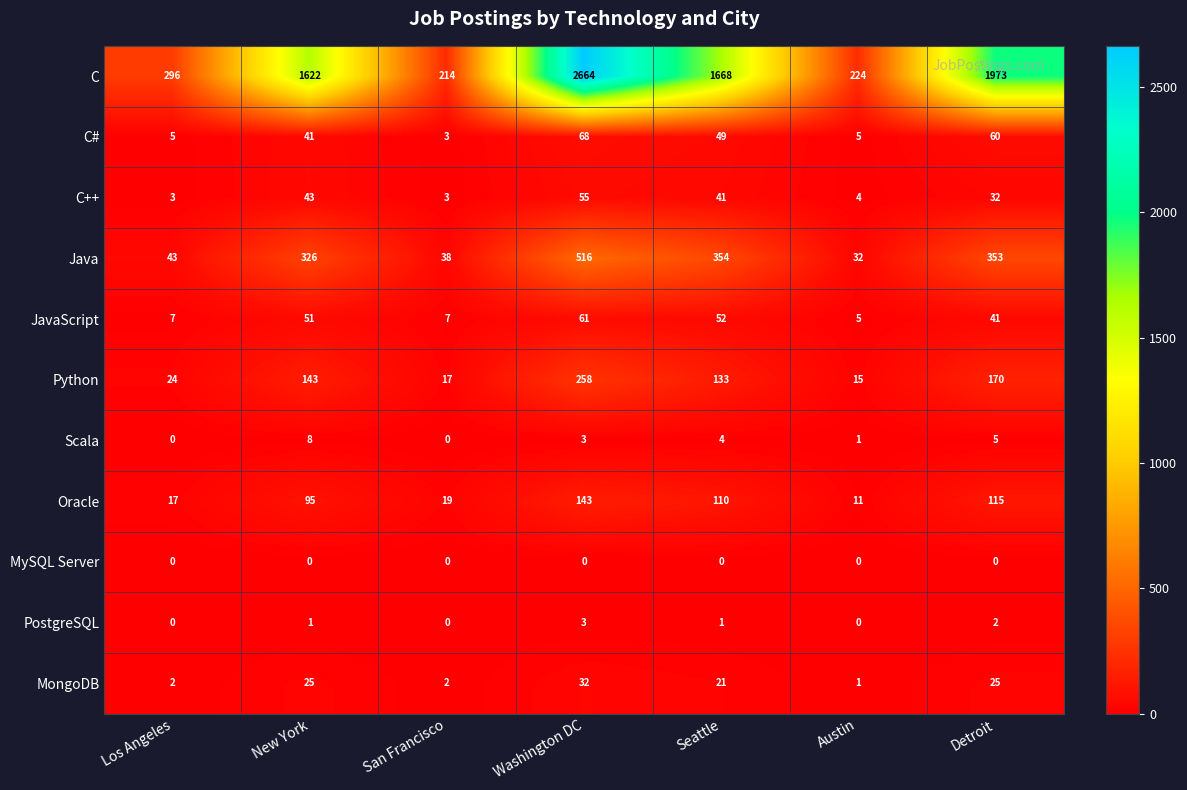

How many data points in C# are less than 41?

3